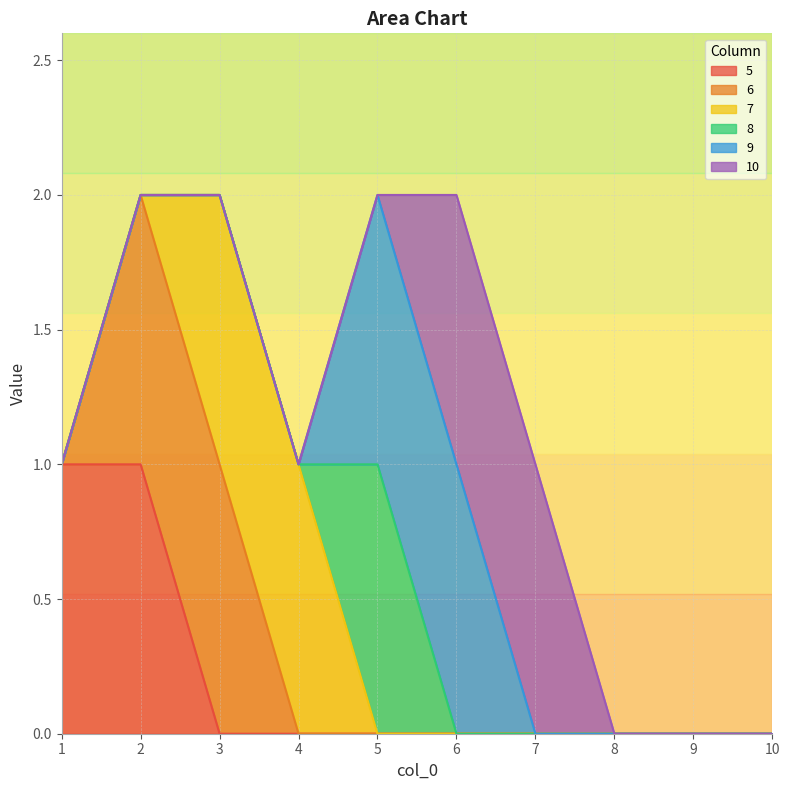

What are all the series names shown in the legend?

5, 6, 7, 8, 9, 10